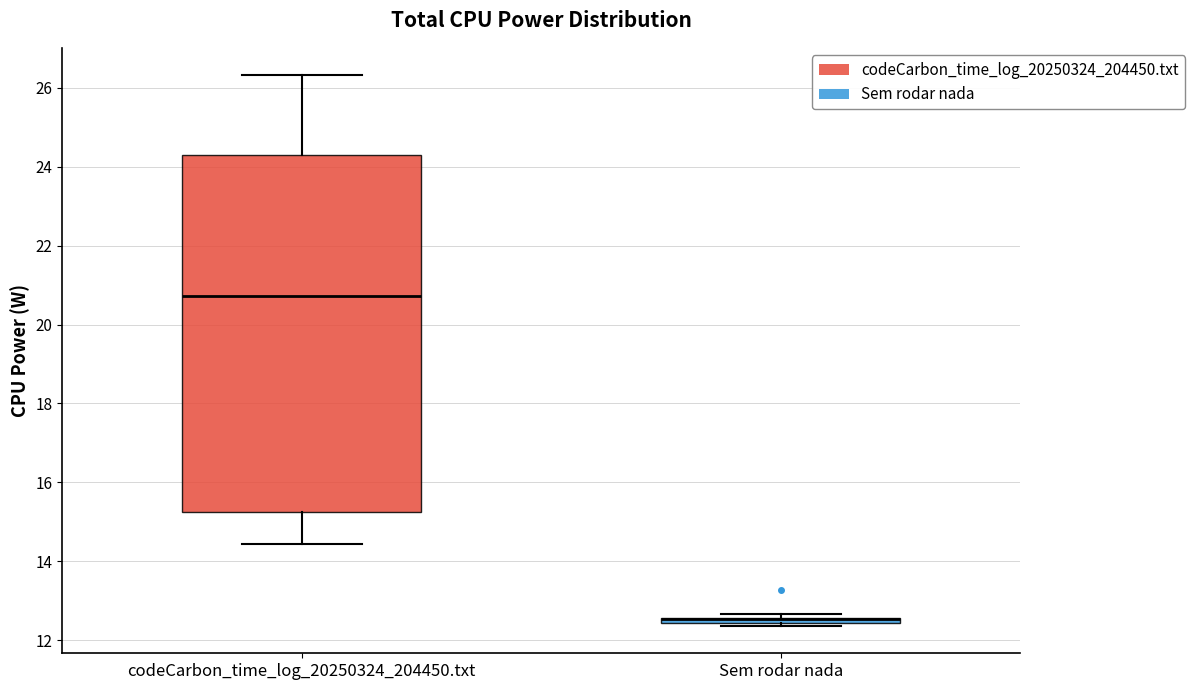

Where is the lower edge of the box for Sem rodar nada on the y-axis? The values are not printed on the chart, so give them approximately, as read against the axis.

12.4